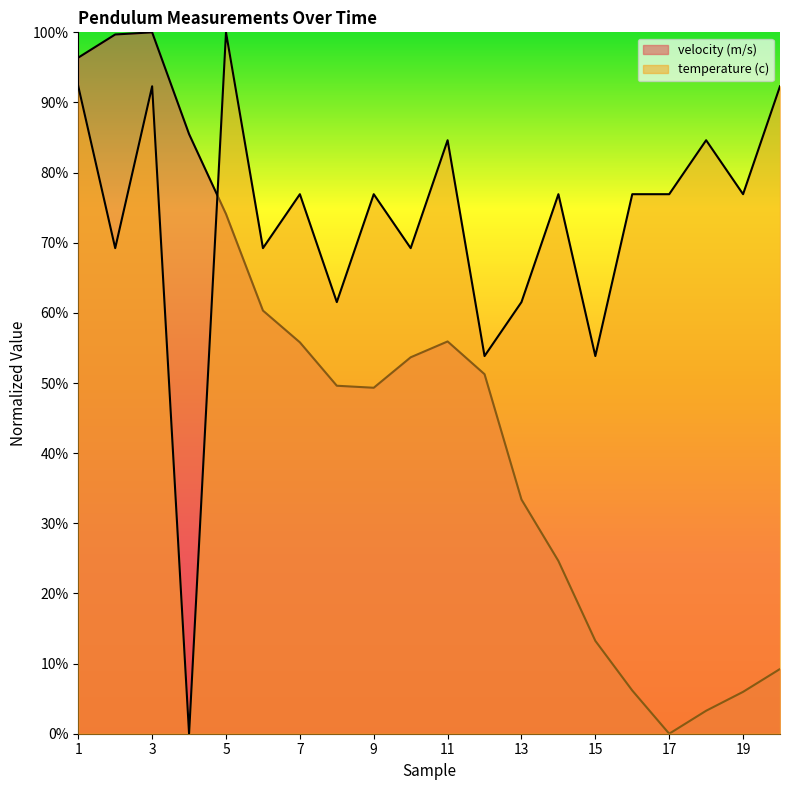

Rank the categories by velocity (m/s) value from lowest to highest.

17, 18, 19, 16, 20, 15, 14, 13, 9, 8, 12, 10, 7, 11, 6, 5, 4, 1, 2, 3